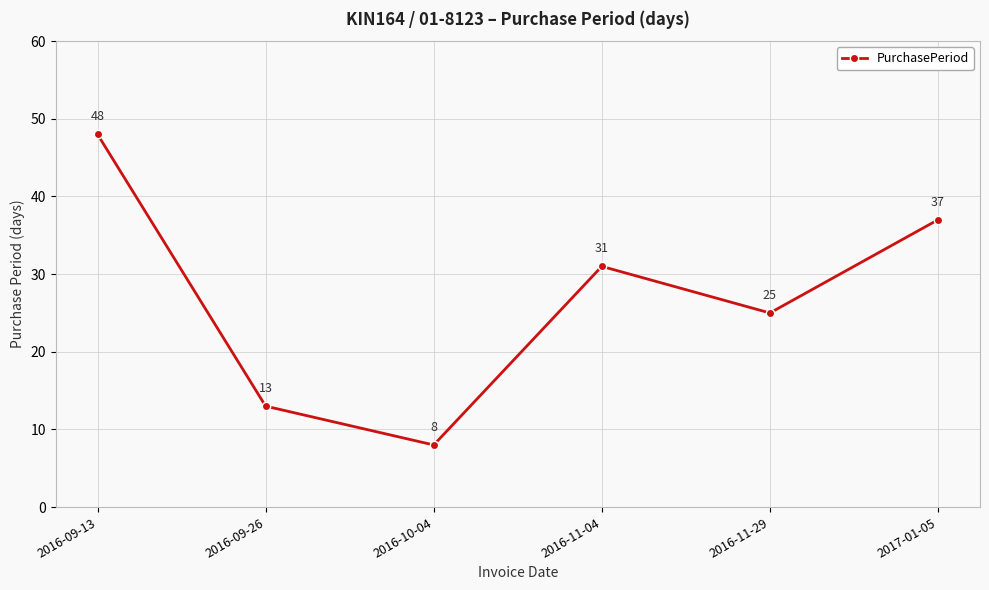

Which has a higher value, 2017-01-05 or 2016-10-04?

2017-01-05